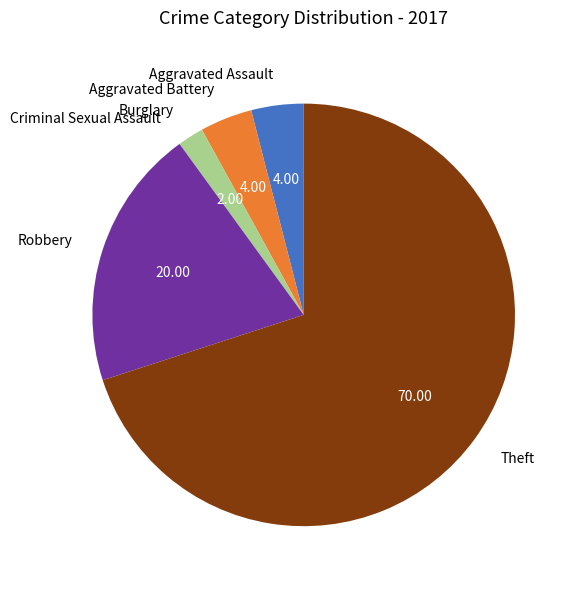

Does any single category account for the majority?

Yes